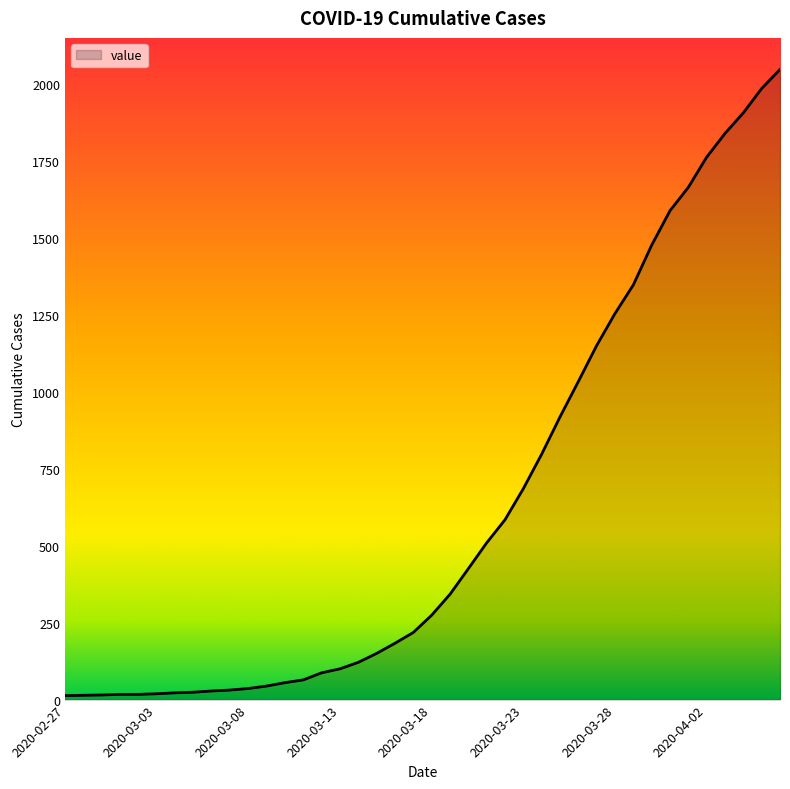

What is the greatest value displayed?

2047